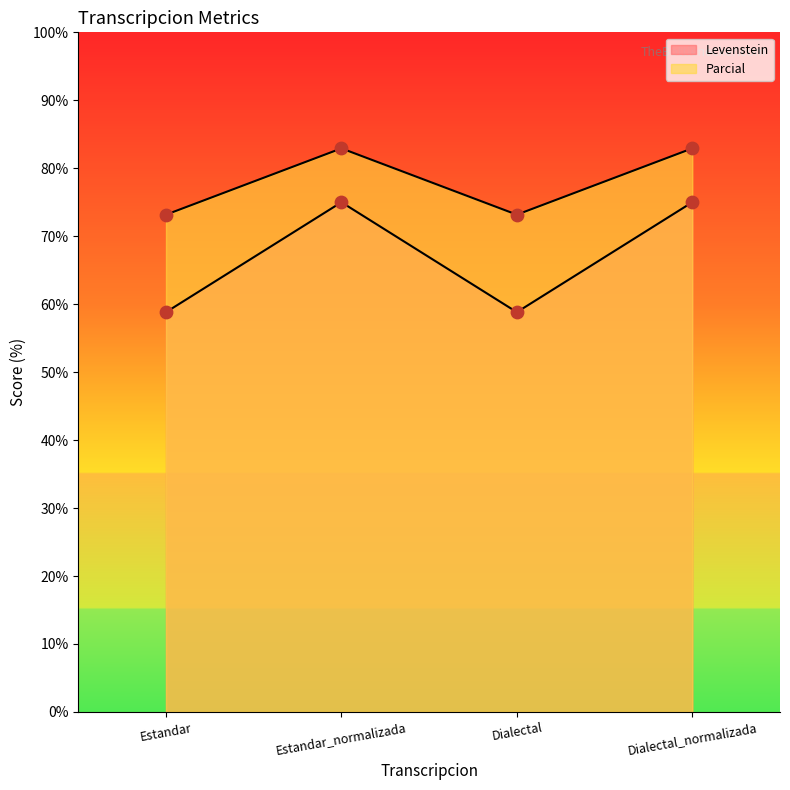

Which series has the largest total across all categories?

Parcial